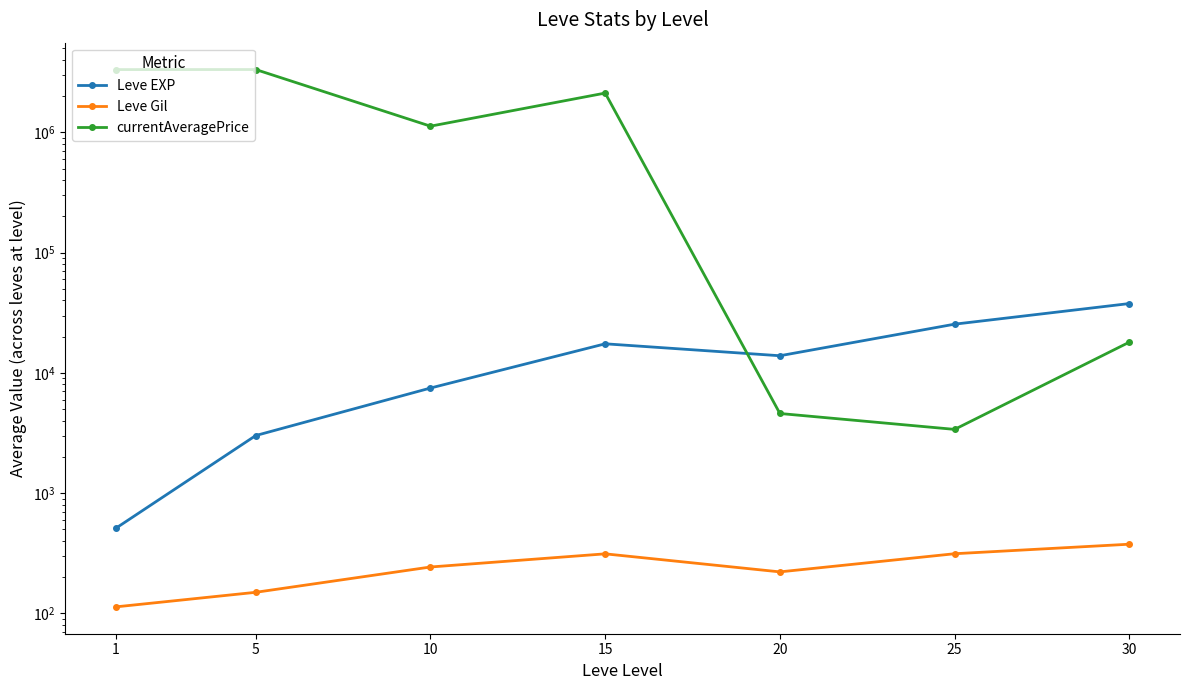

List the series in order of their peak value, highest first.

currentAveragePrice, Leve EXP, Leve Gil